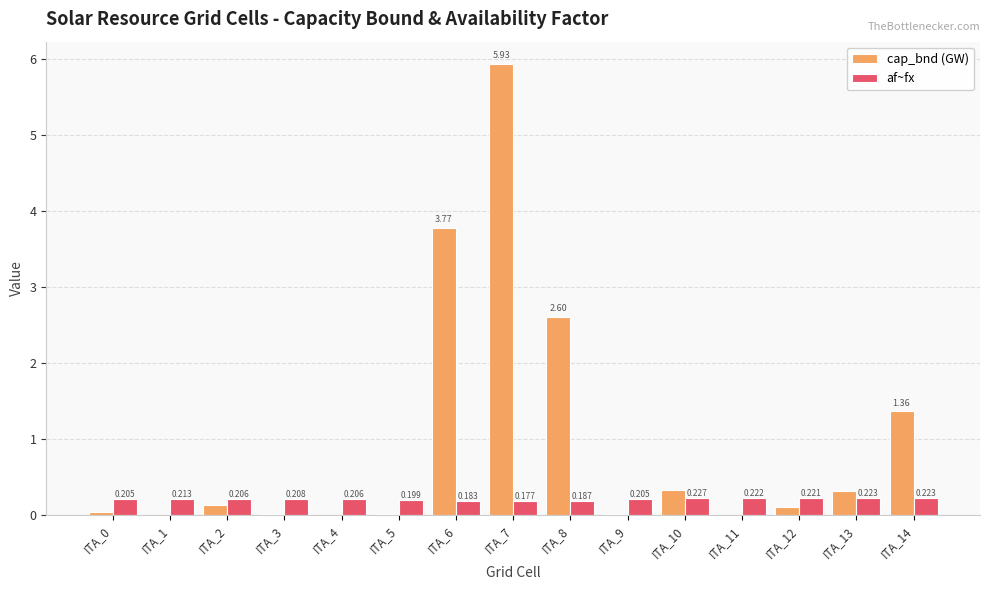

Between ITA_5 and ITA_14, which series saw the biggest shift?

cap_bnd (GW)